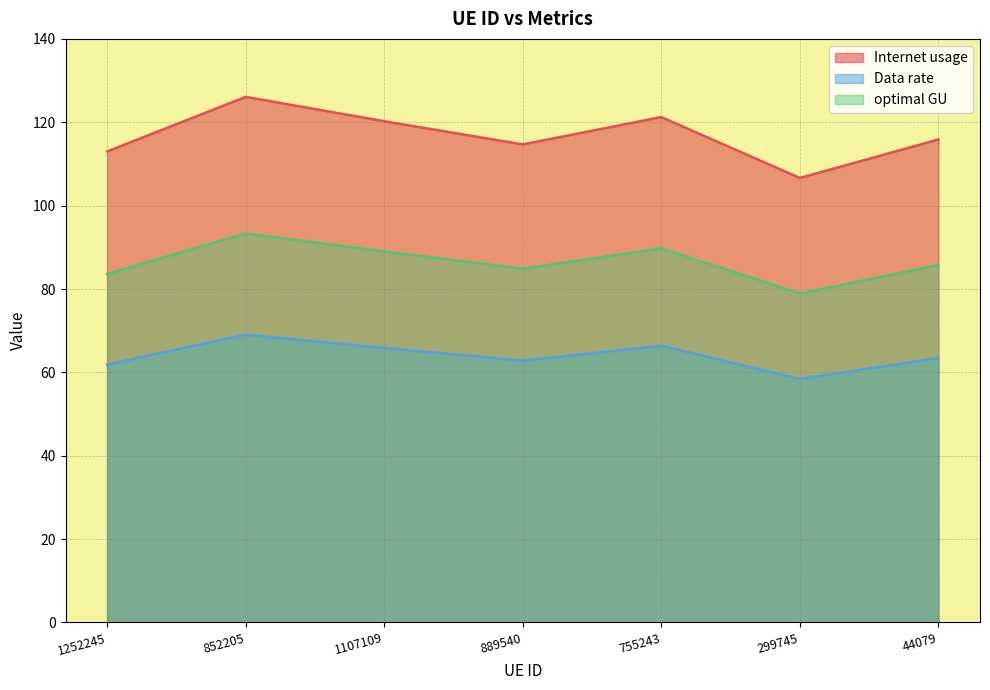

True or false: Internet usage and Data rate intersect in this chart.

False